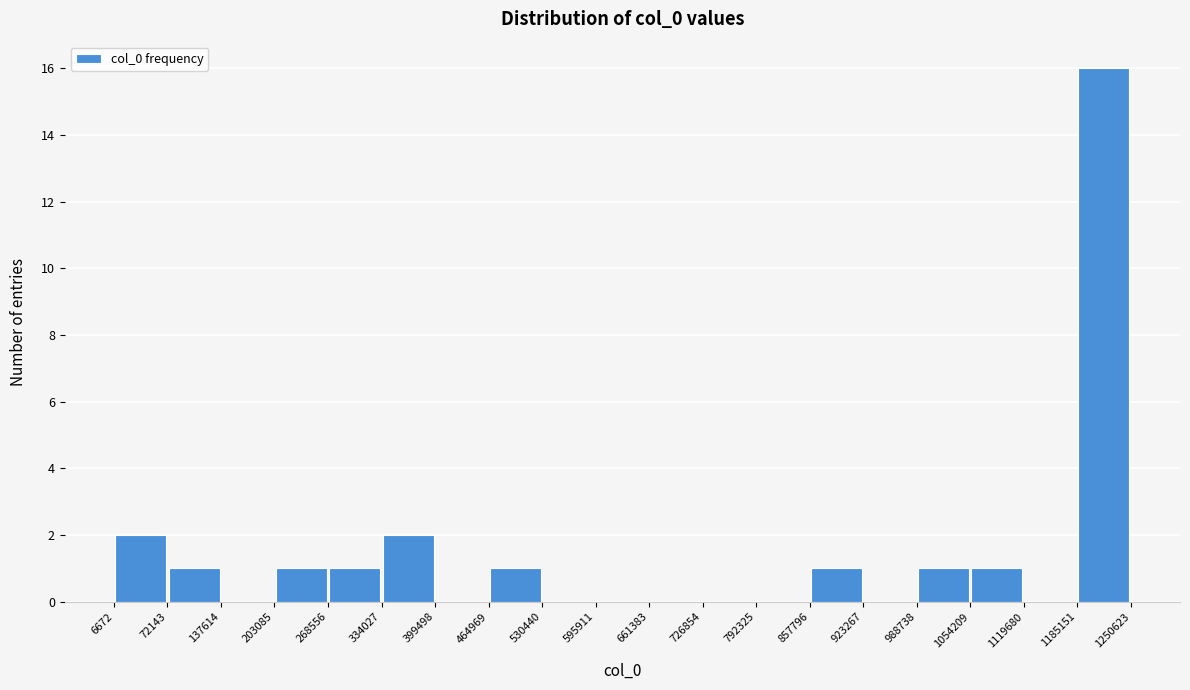

How tall is the bar that spans 72143 to 137614 on the x-axis? The values are not printed on the chart, so give them approximately, as read against the axis.

1